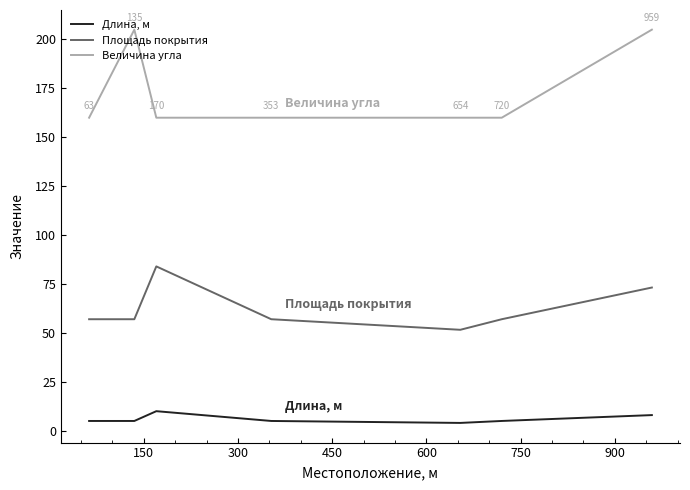

Which series has the largest total across all categories?

Величина угла